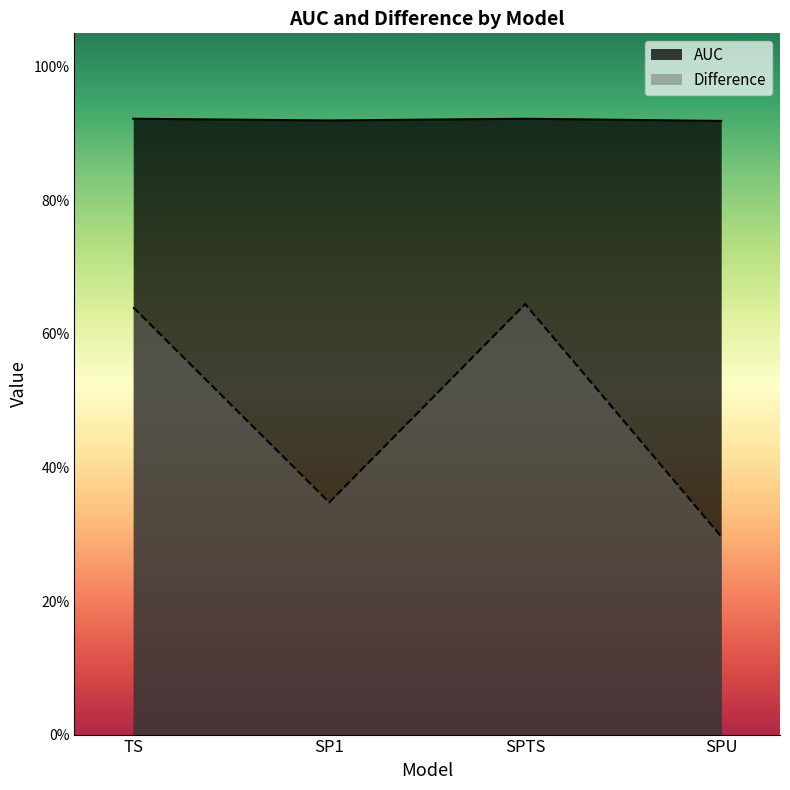

What is the spread (max minus min) of values at SPTS?

0.3